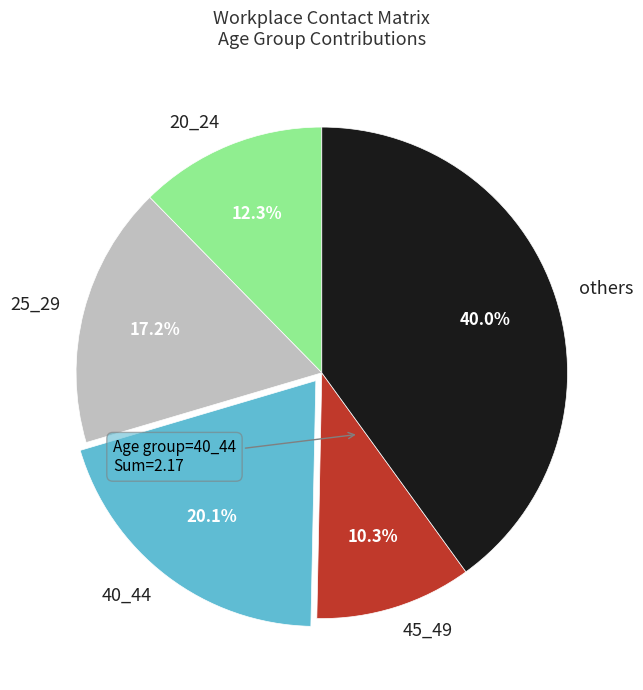

Is 40_44 the majority of the pie?

No